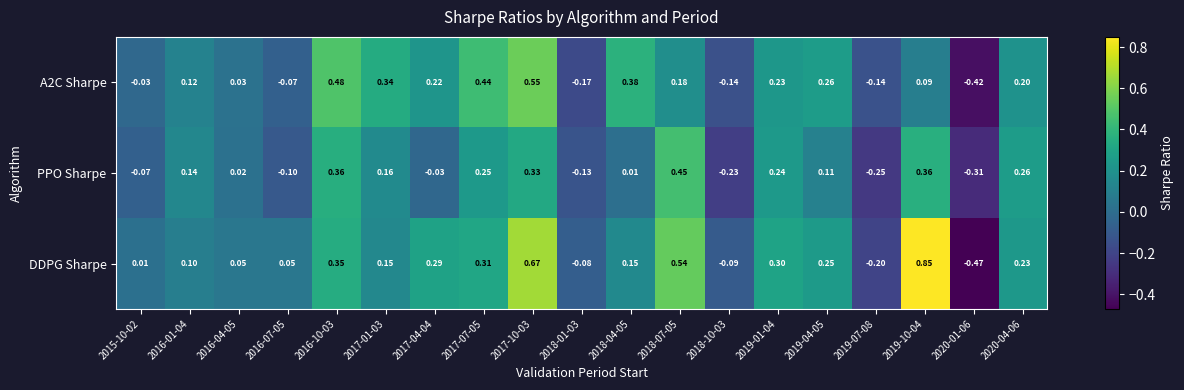

Which series has the largest total across all categories?

DDPG Sharpe